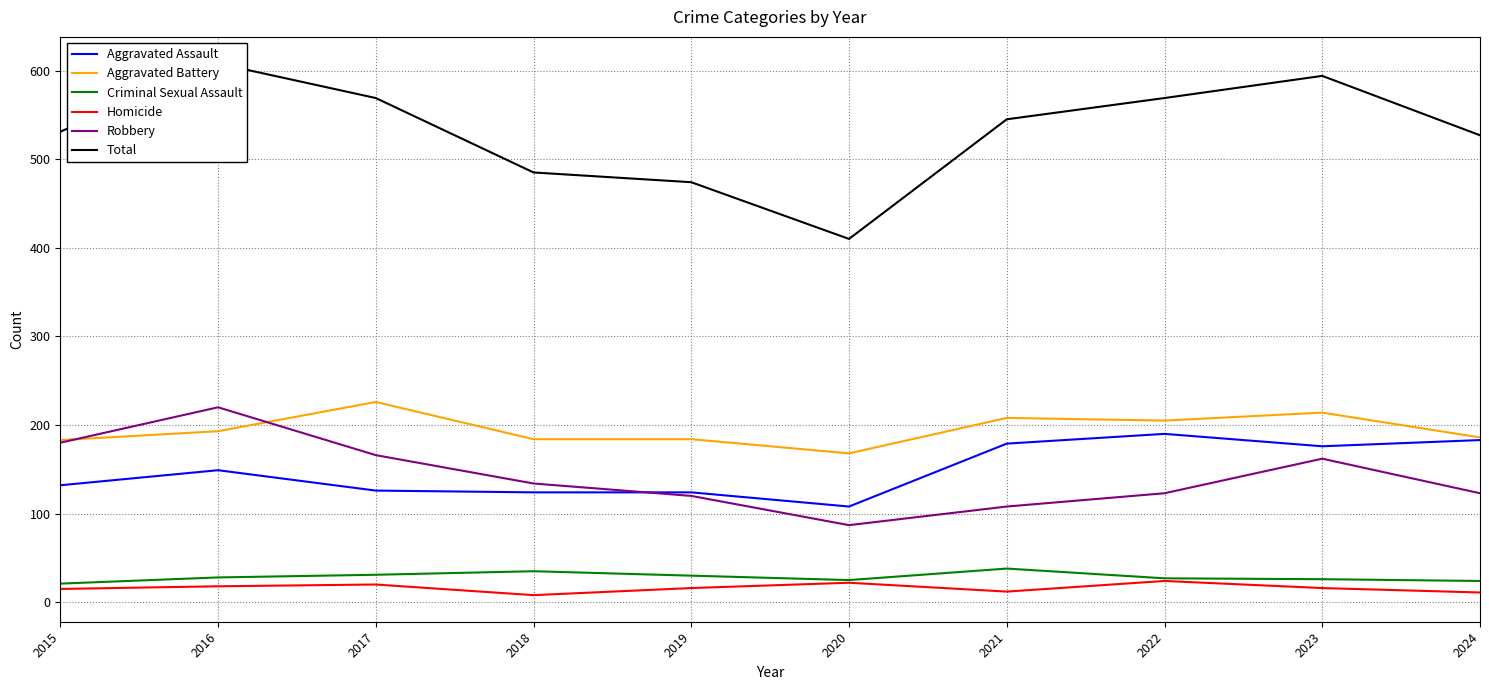

Reading left to right, what are all the values shown in this chart?

Aggravated Assault: 2015=132	2016=149	2017=126	2018=124	2019=124	2020=108	2021=179	2022=190	2023=176	2024=183
Aggravated Battery: 2015=183	2016=193	2017=226	2018=184	2019=184	2020=168	2021=208	2022=205	2023=214	2024=186
Criminal Sexual Assault: 2015=21	2016=28	2017=31	2018=35	2019=30	2020=25	2021=38	2022=27	2023=26	2024=24
Homicide: 2015=15	2016=18	2017=20	2018=8	2019=16	2020=22	2021=12	2022=24	2023=16	2024=11
Robbery: 2015=180	2016=220	2017=166	2018=134	2019=120	2020=87	2021=108	2022=123	2023=162	2024=123
Total: 2015=531	2016=608	2017=569	2018=485	2019=474	2020=410	2021=545	2022=569	2023=594	2024=527